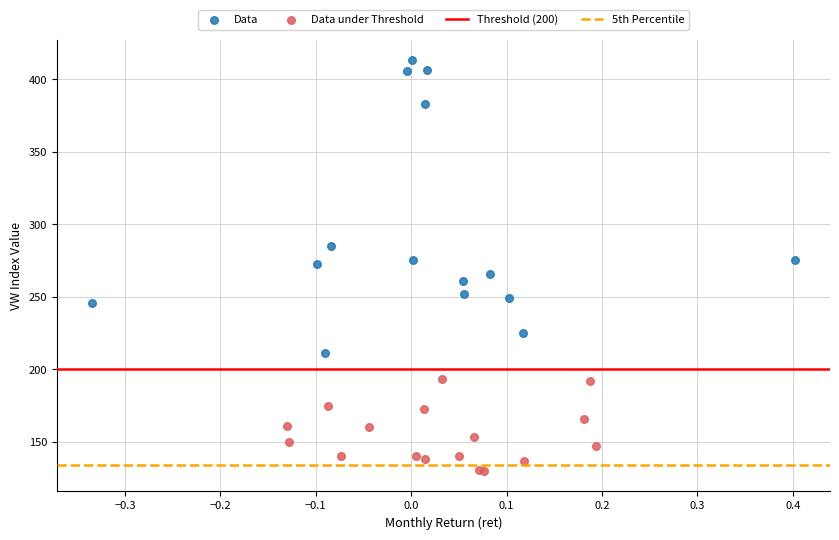

Which series reaches the minimum Y coordinate?

Data under Threshold